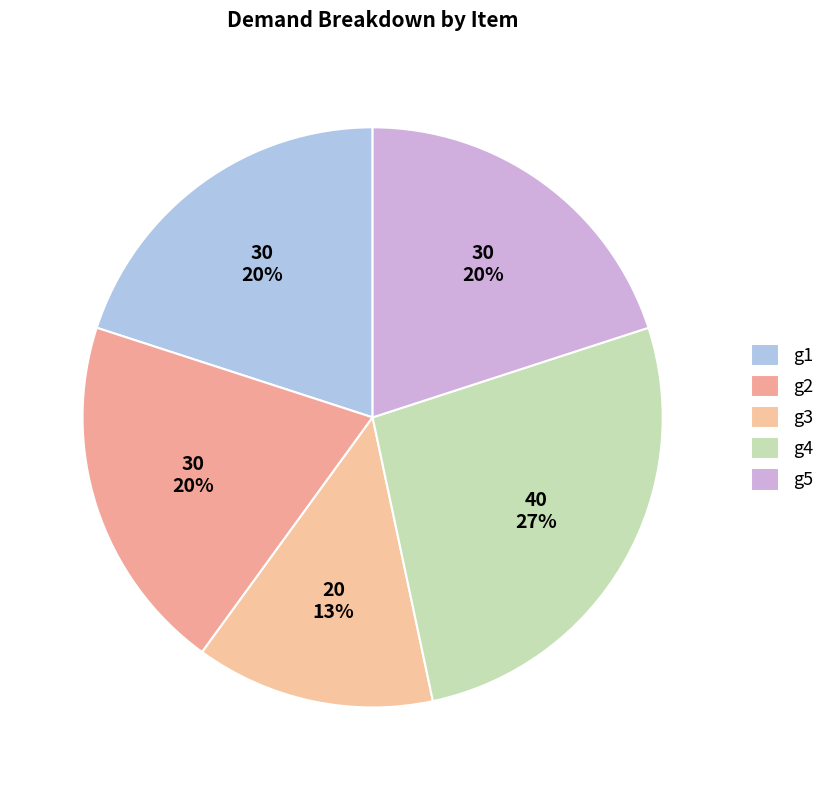

Rank the categories by value from highest to lowest.

g4, g1, g2, g5, g3